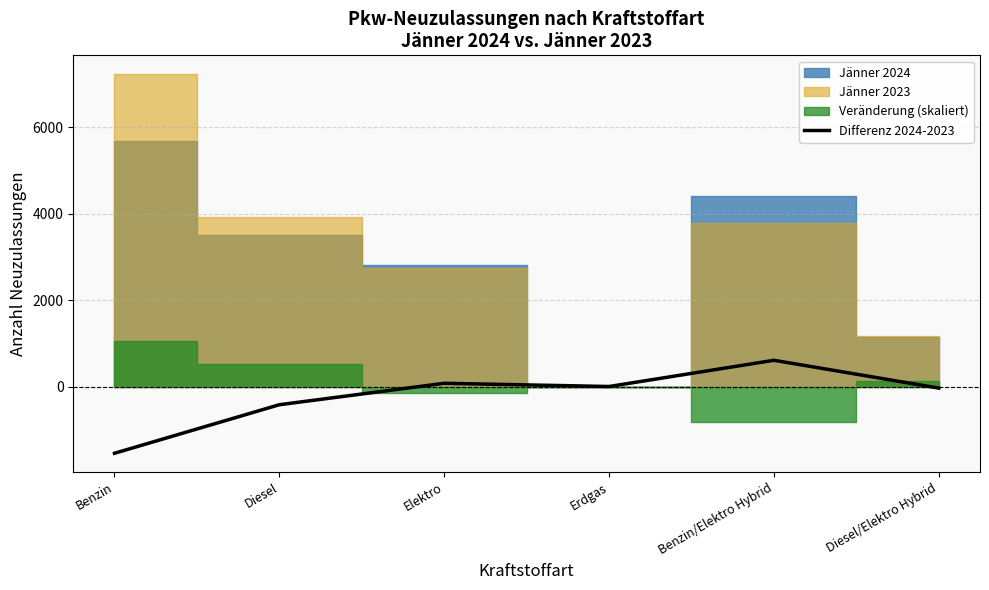

What is the sum of the values at Diesel and Erdgas?

-413